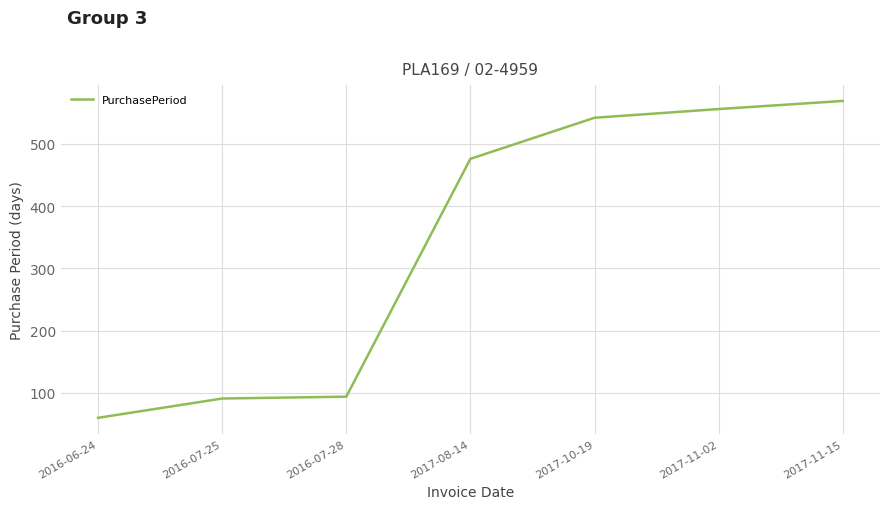

Is it true that the value at 2016-06-24 is 60?

True